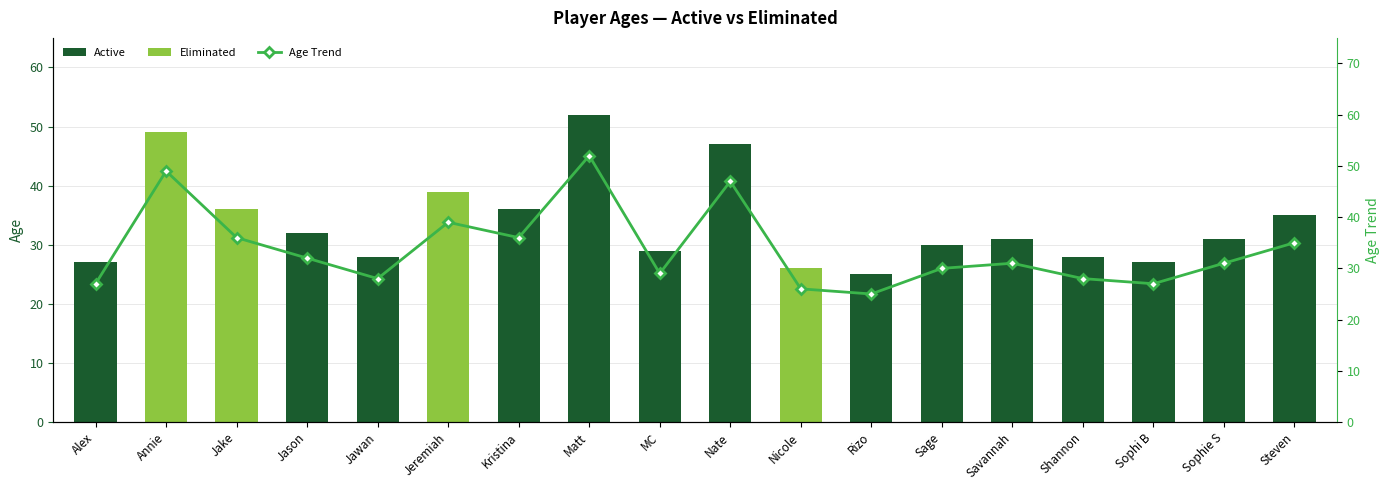

What is the ratio of the value at Jason to the value at Sophi B?

1.2